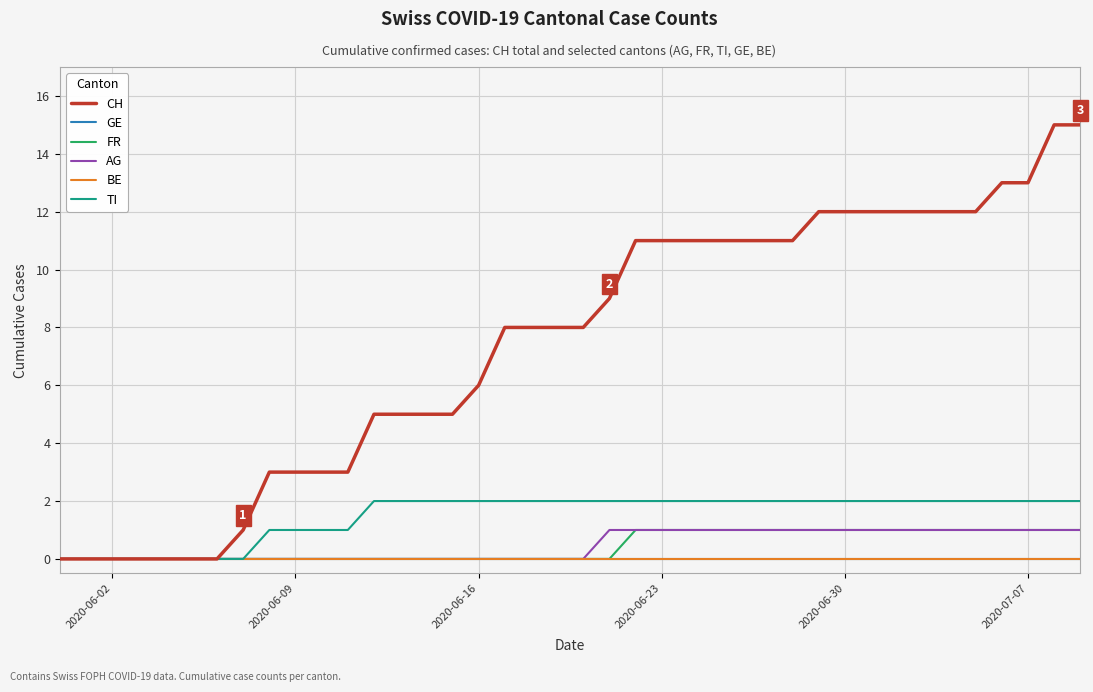

How many lines are shown in the chart?

6